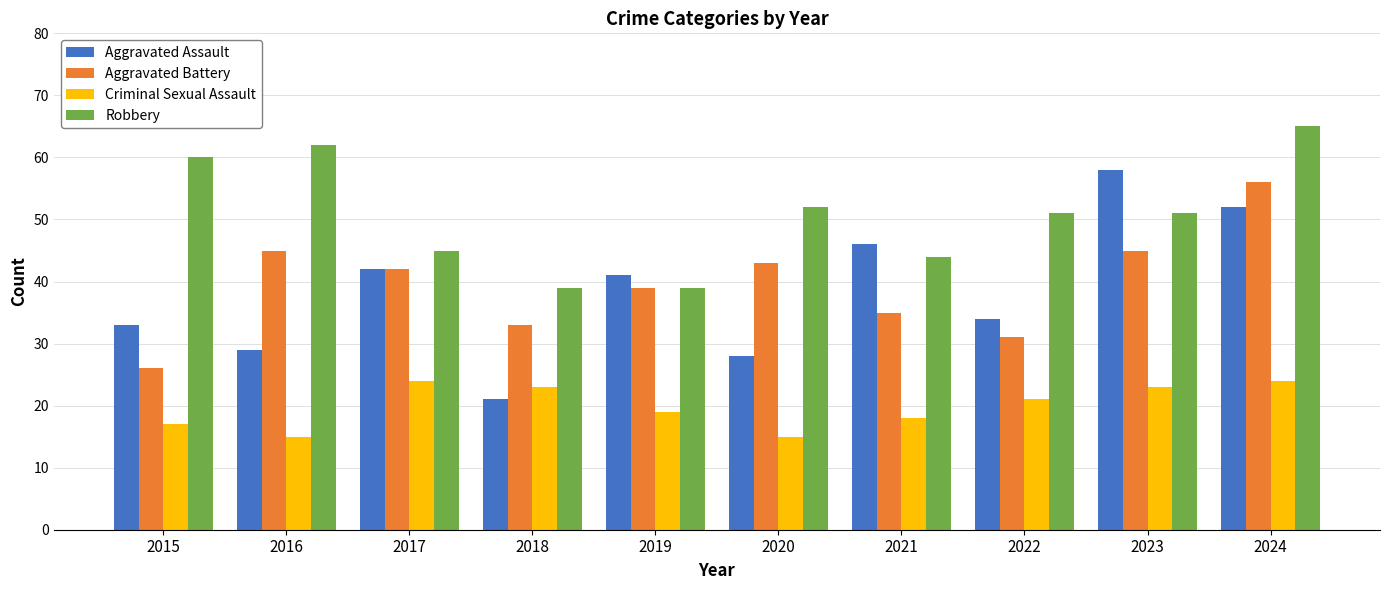

What is the difference between the maximum and minimum values in the Aggravated Battery series?

30